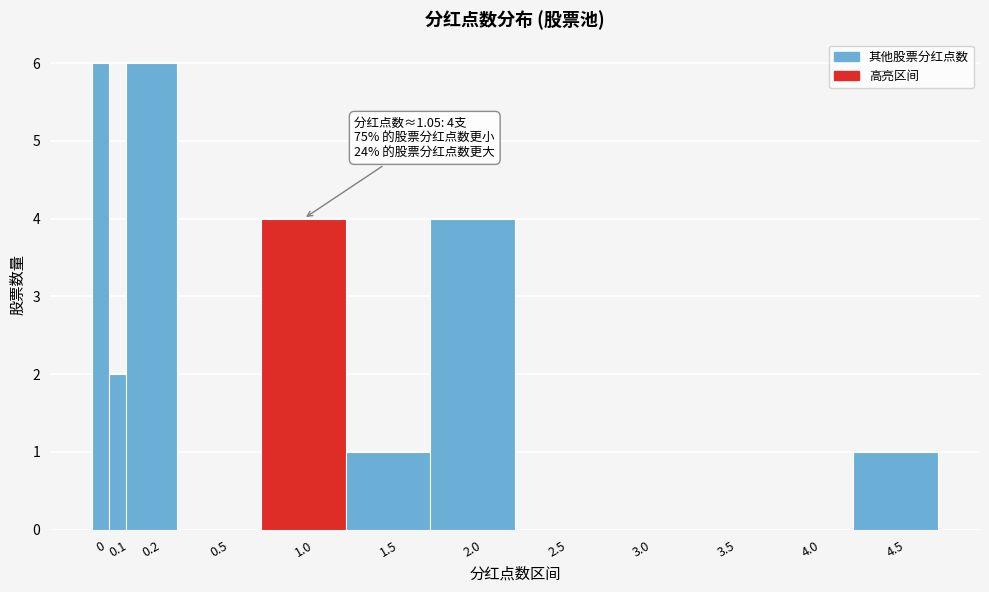

Reading left to right, list all the values displayed in this chart.

0=6	0.1=2	0.2=6	0.5=0	1.0=4	1.5=1	2.0=4	2.5=0	3.0=0	3.5=0	4.0=0	4.5=1